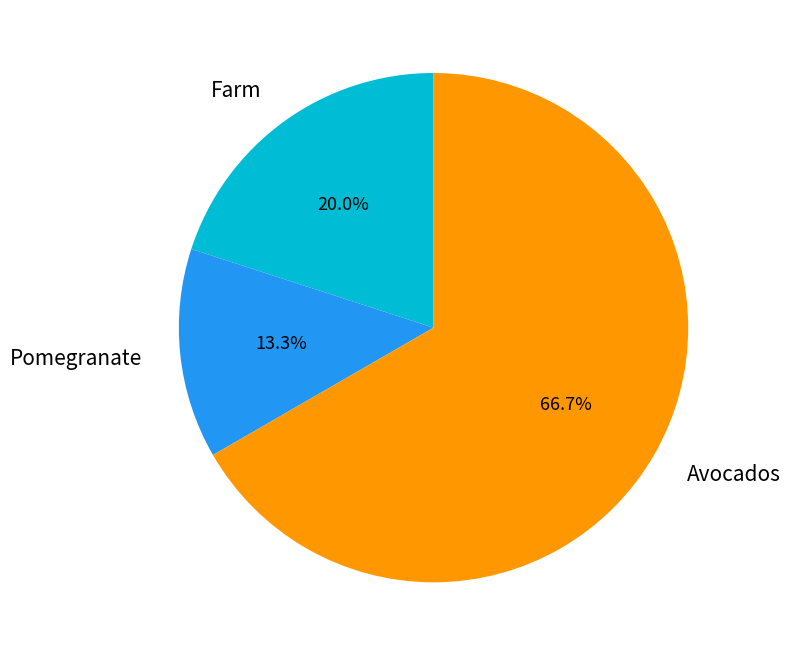

Is the sum of Farm and Pomegranate greater than half?

No